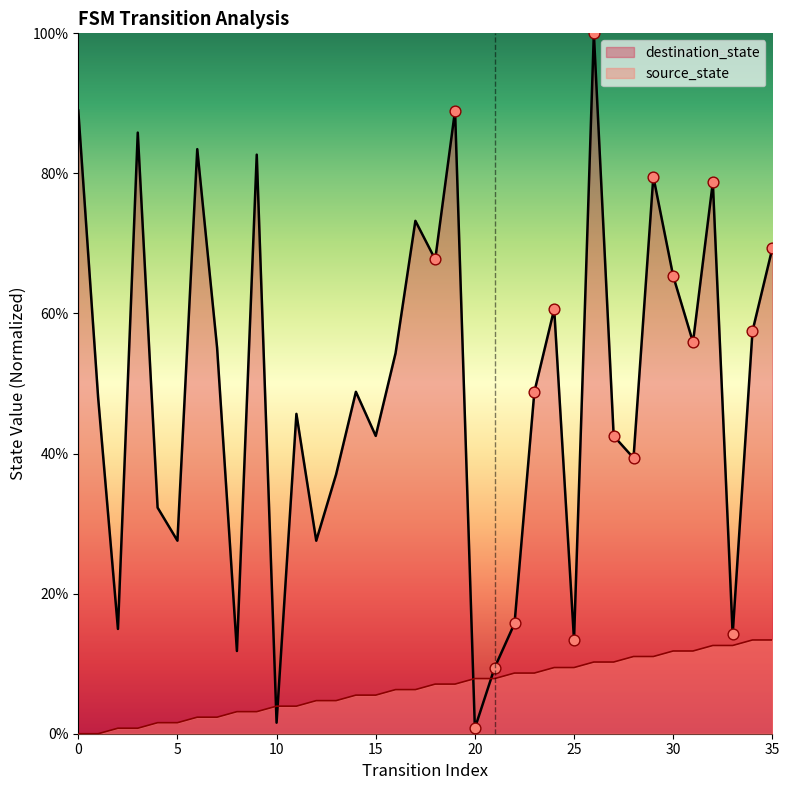

Which series contains the lowest Y value?

source_state